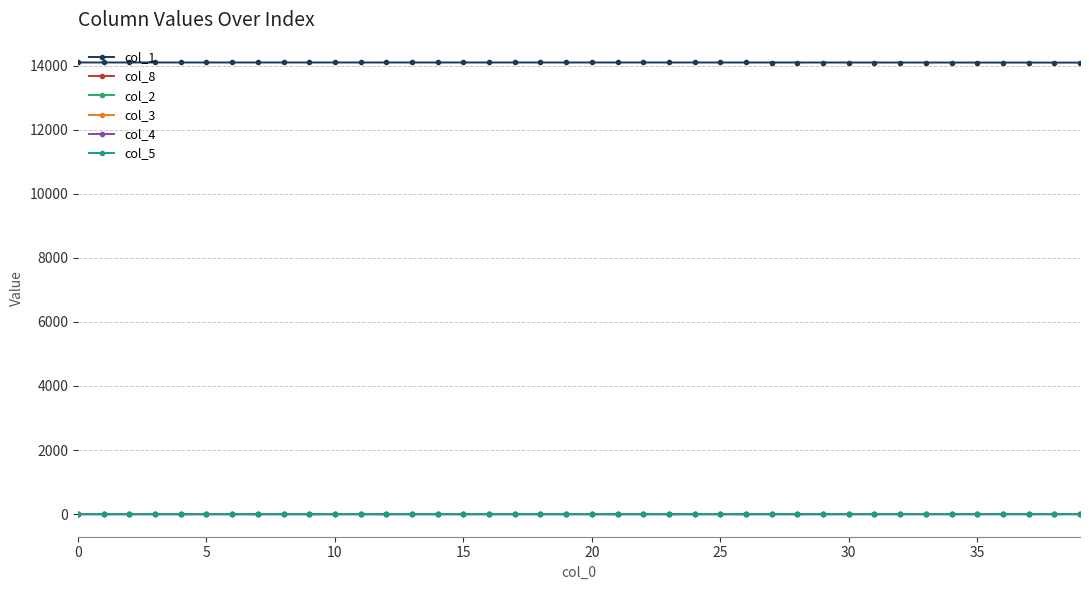

Does the chart have visible grid lines?

Yes